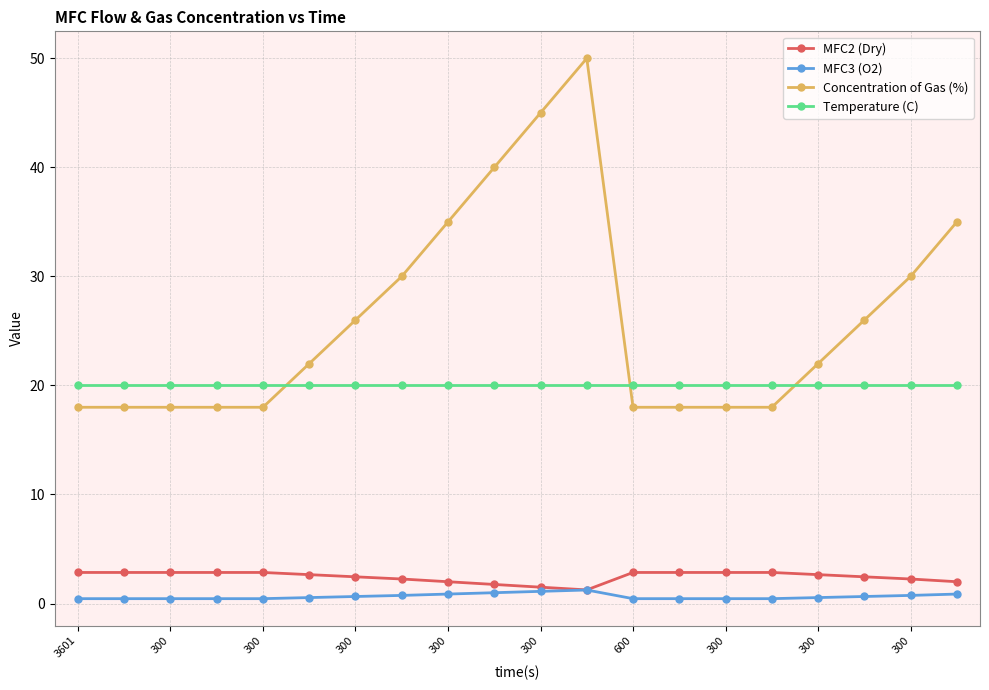

Which series has the largest range (max minus min)?

Concentration of Gas (%)